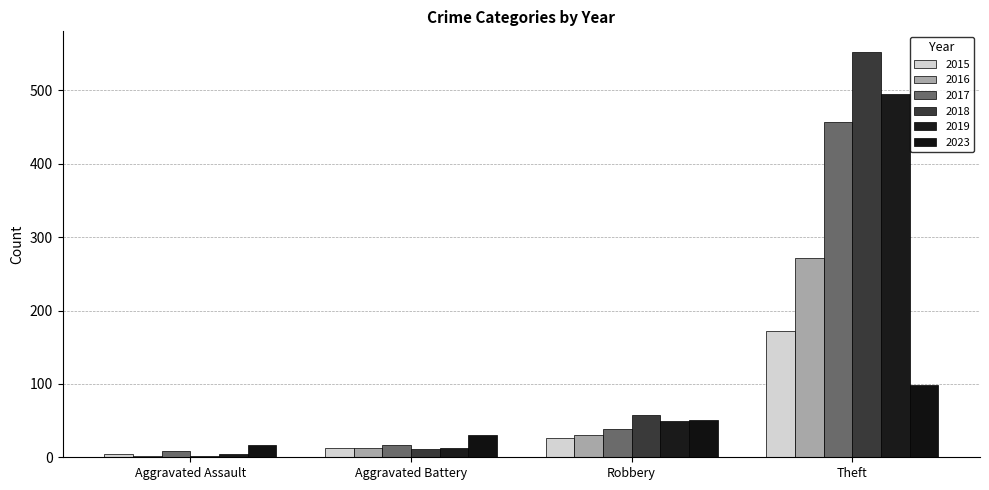

What is the total value across all series at Robbery?

252